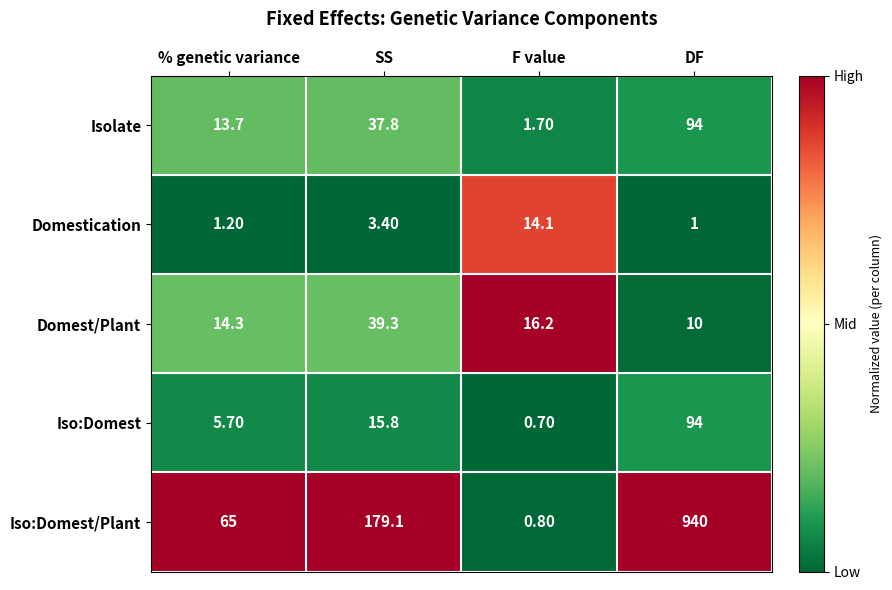

What is the difference between the Iso:Domest/Plant values at F value and SS?

178.3